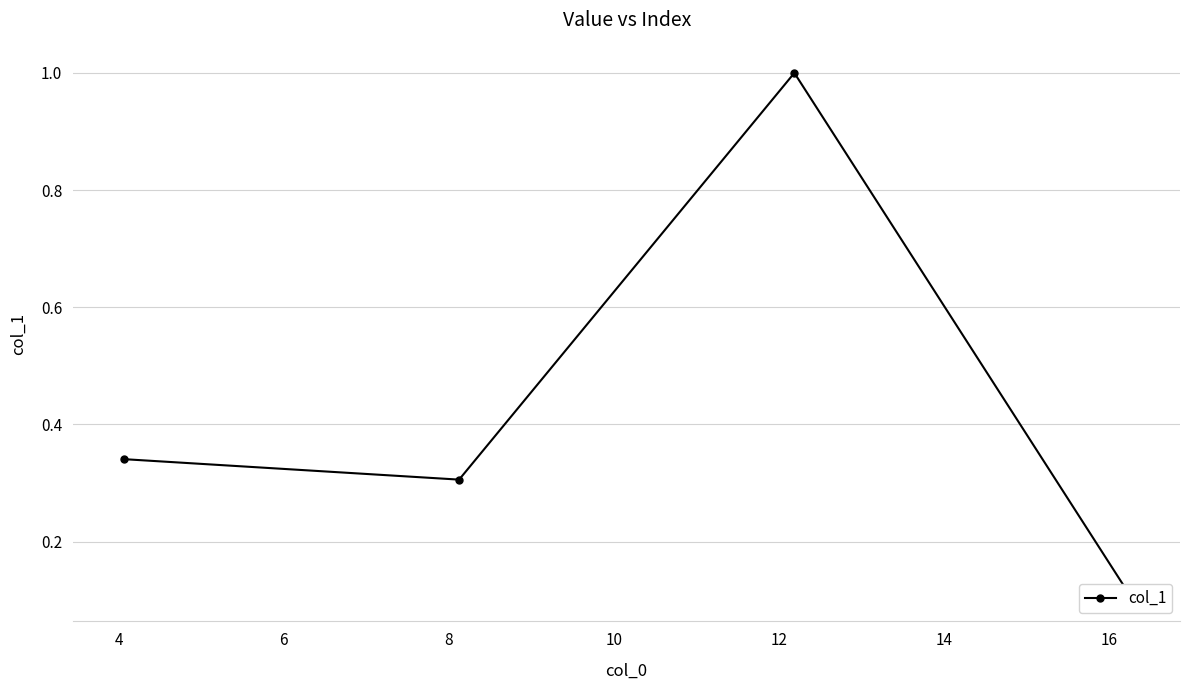

True or false: there are more than 2 points higher than both neighbors.

False